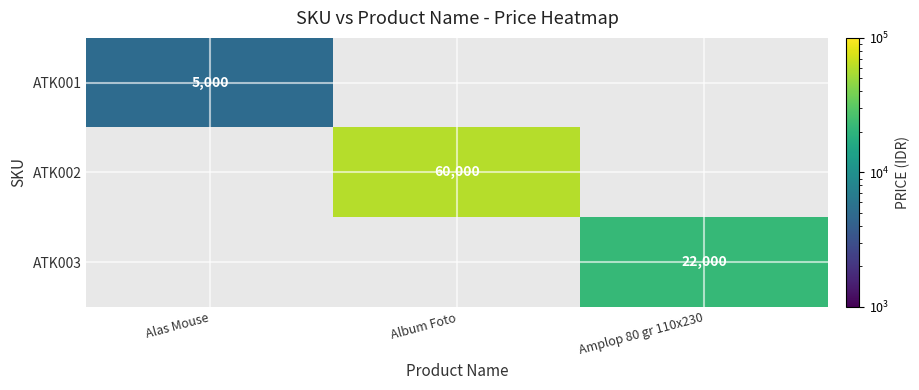

Is it true that ATK003 equals 22000 at Amplop 80 gr 110x230?

True